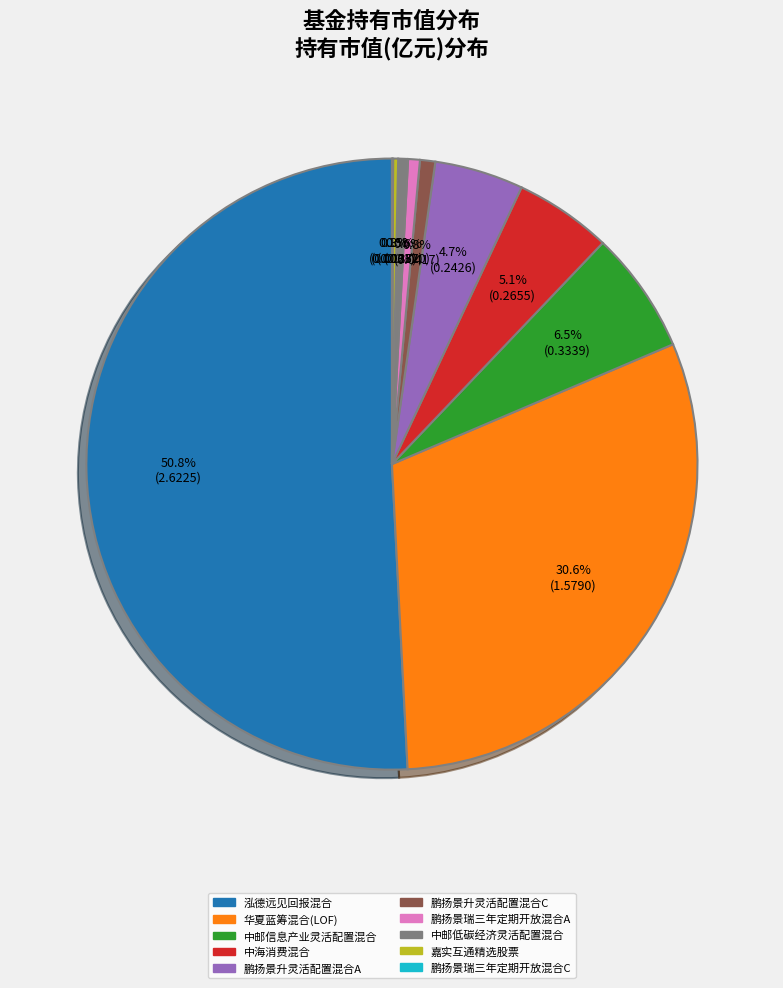

What is the majority slice?

泓德远见回报混合